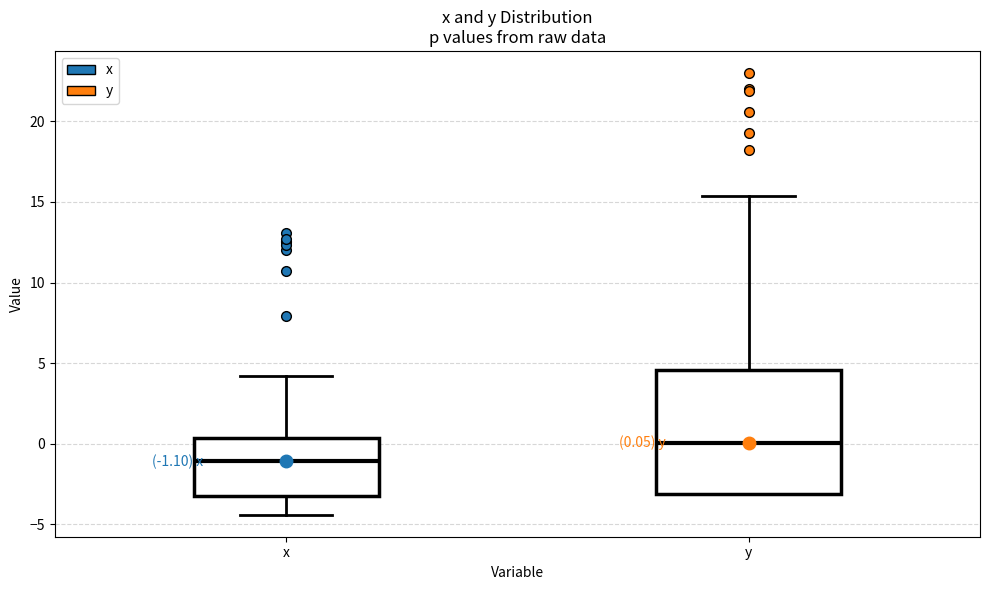

Which box is the tallest, from its lower edge to its upper edge?

y